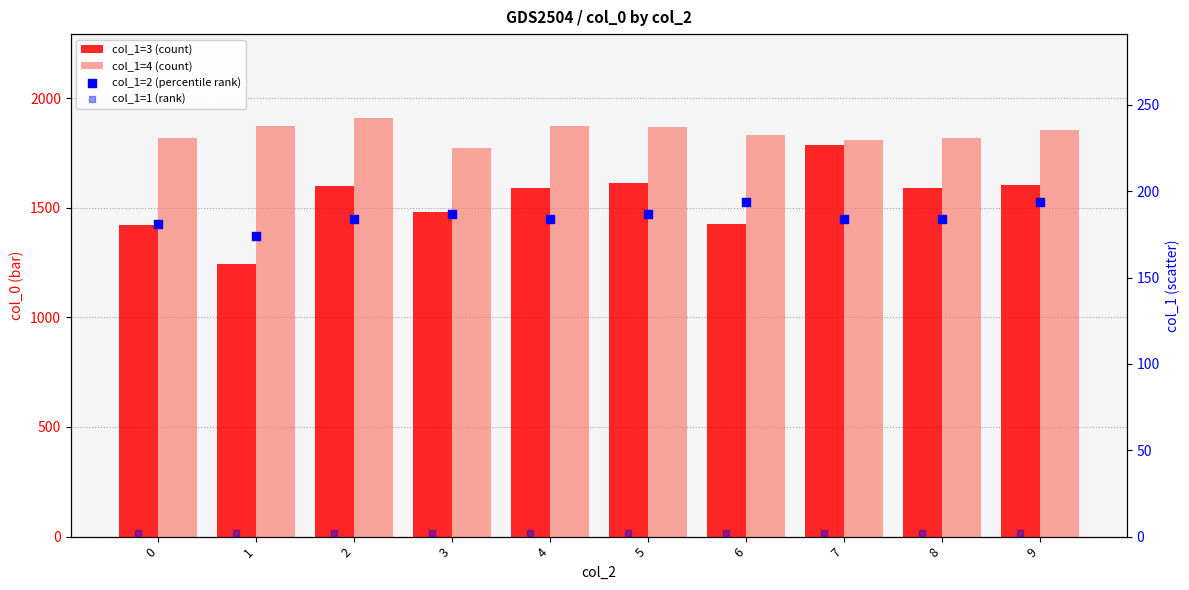

Which series reaches the minimum Y coordinate?

col_1=1 (rank)